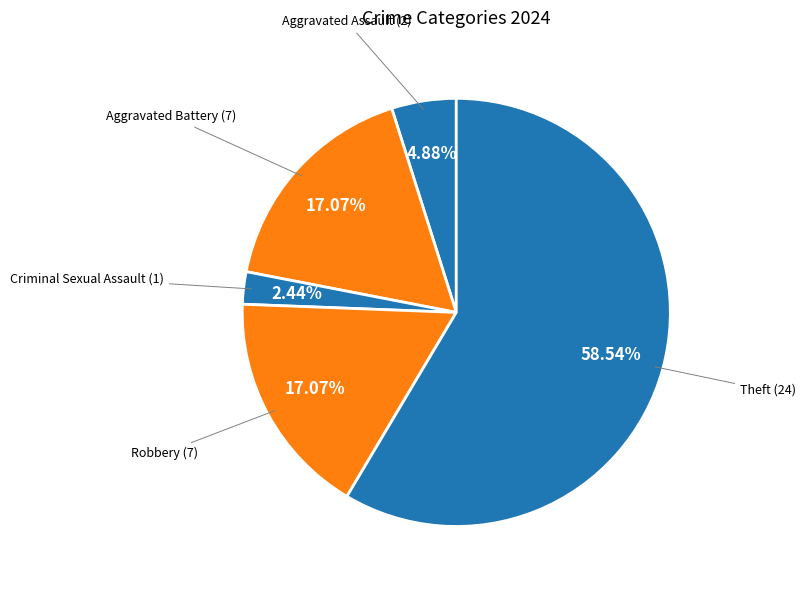

How many slices are in this pie chart?

5